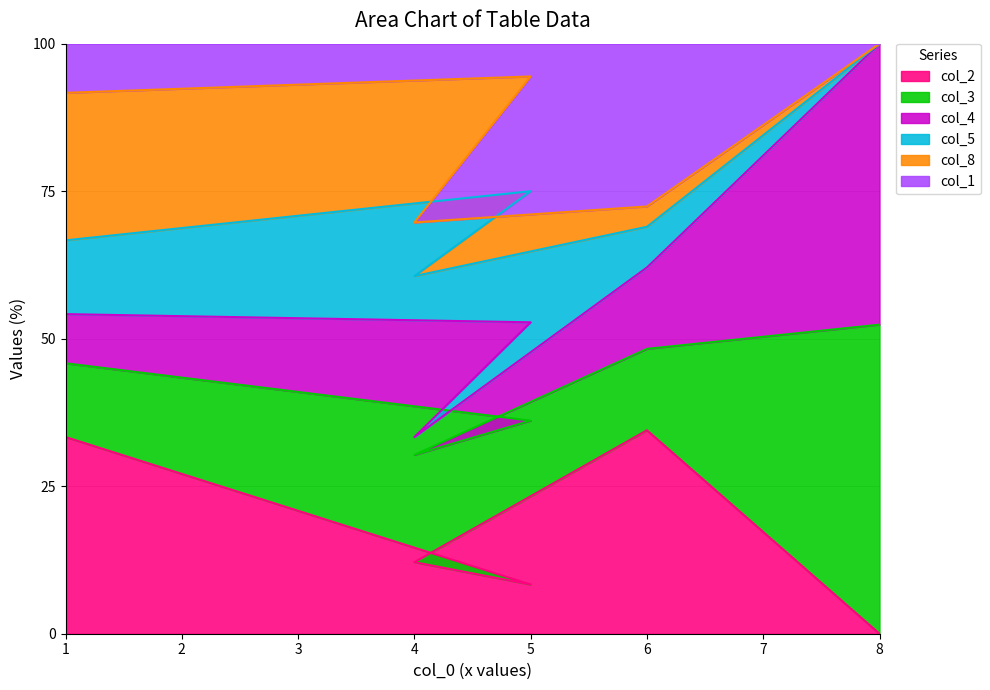

How many positive values does the col_2 series have?

4